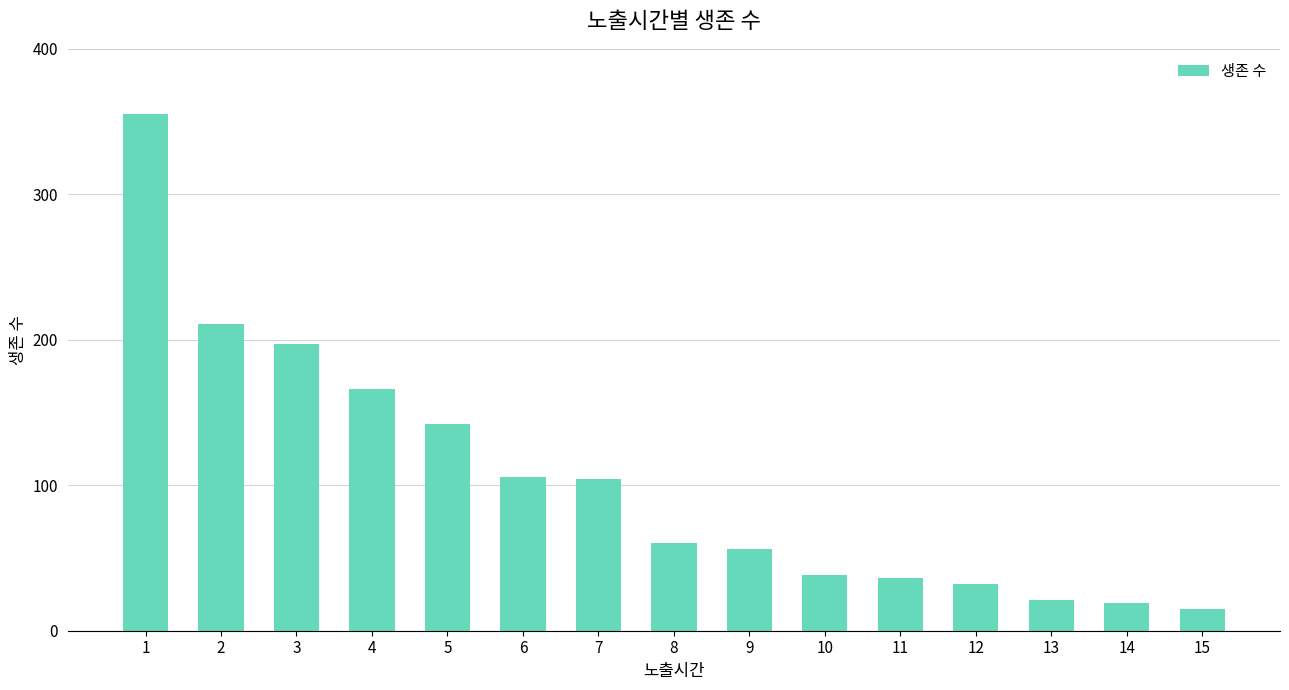

Are the bars grouped side by side (vs. stacked)?

No